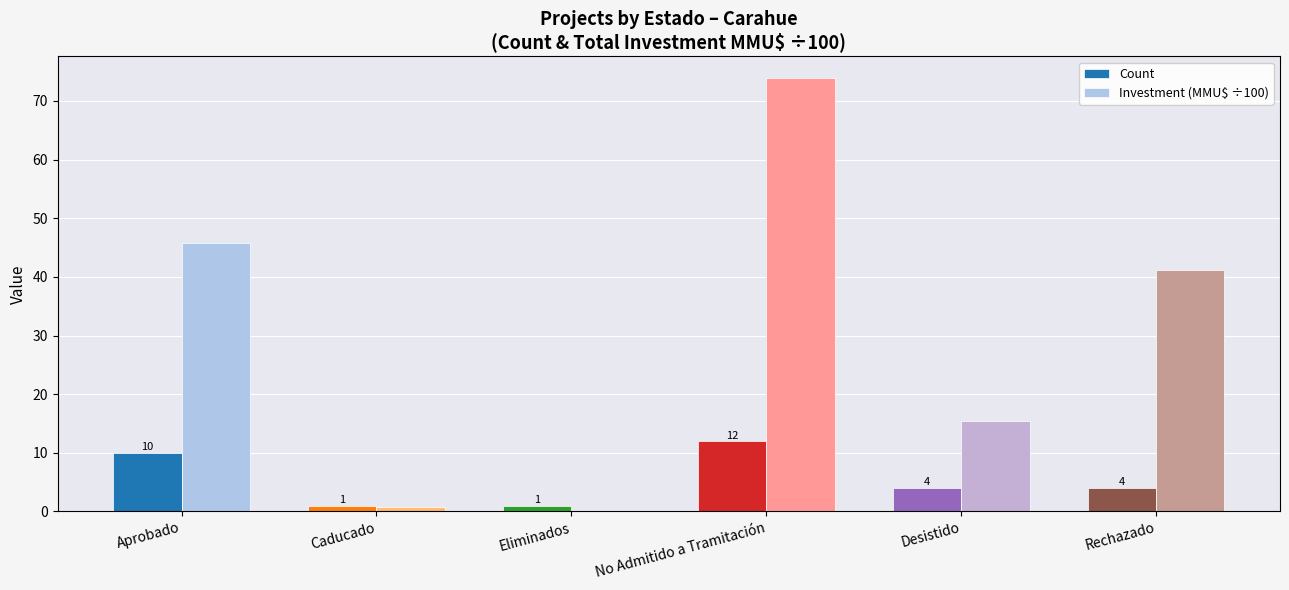

How many Count values are between 1 and 10?

5